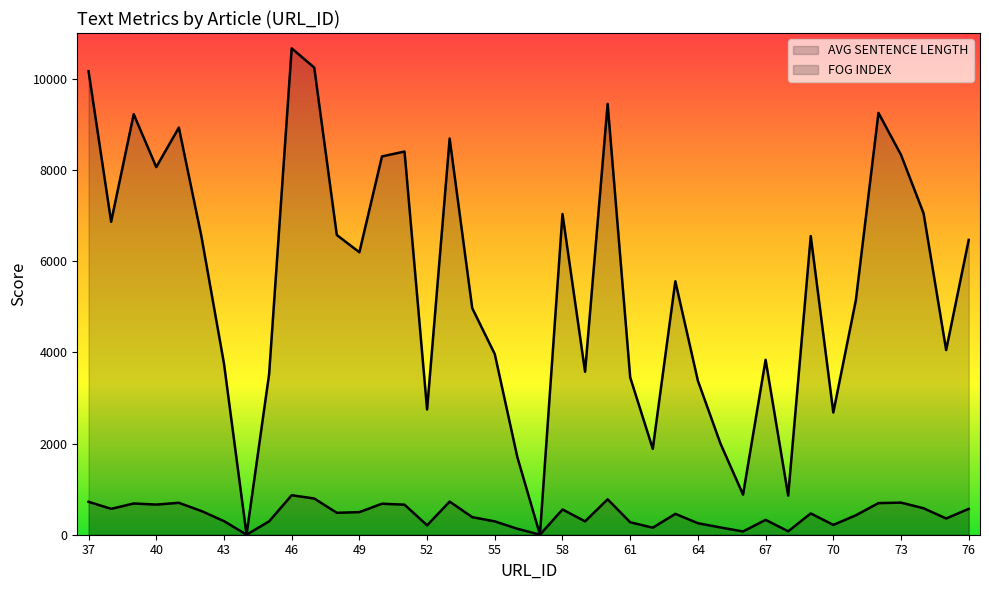

Which series has the widest spread of values?

AVG SENTENCE LENGTH